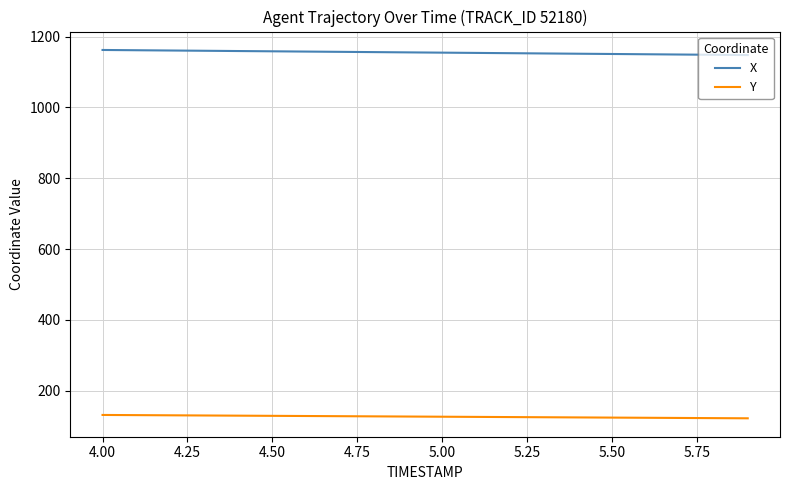

Which series has the largest total across all categories?

X